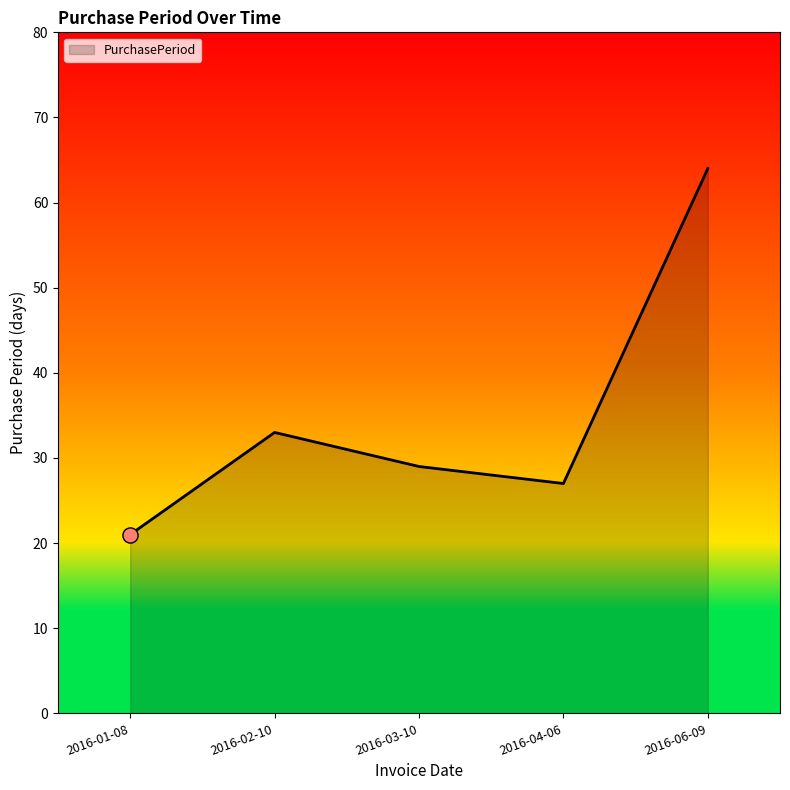

What is the ratio of the value at 2016-06-09 to the value at 2016-03-10?

2.2